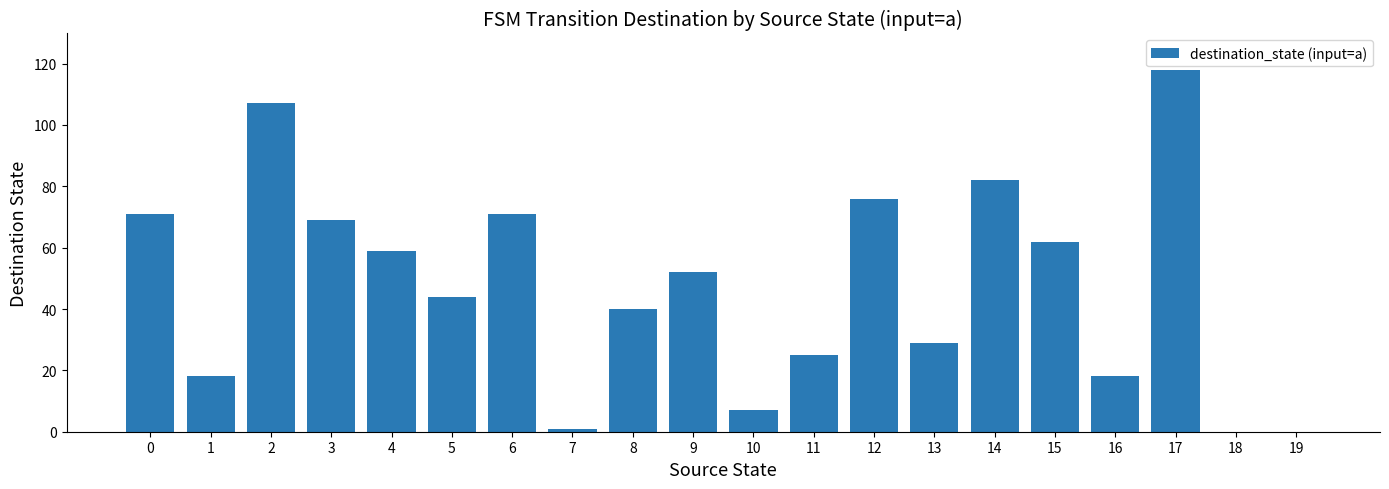

What is the average value?

47